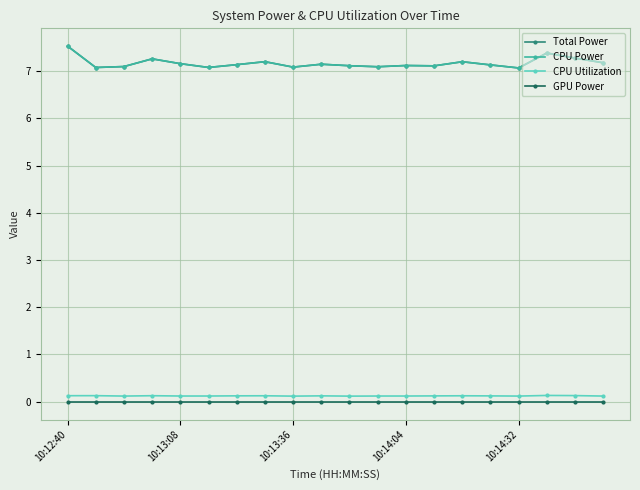

True or false: CPU Utilization has more than 2 interior local peaks.

True